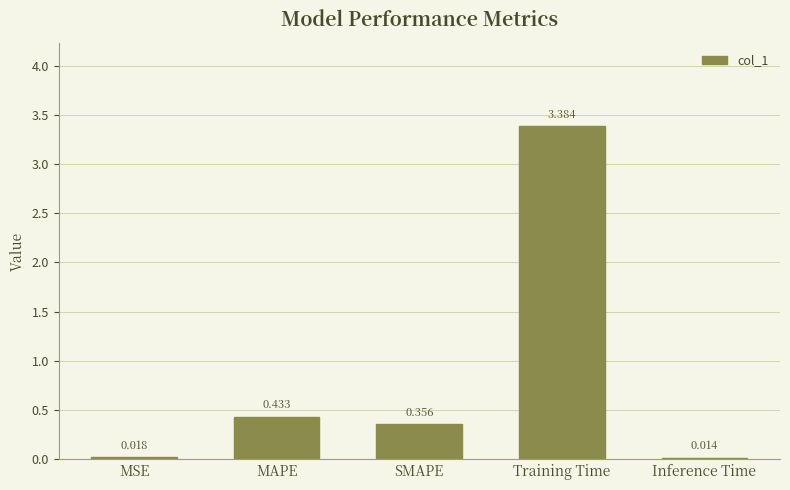

Rank the categories by value from highest to lowest.

Training Time, MAPE, SMAPE, MSE, Inference Time